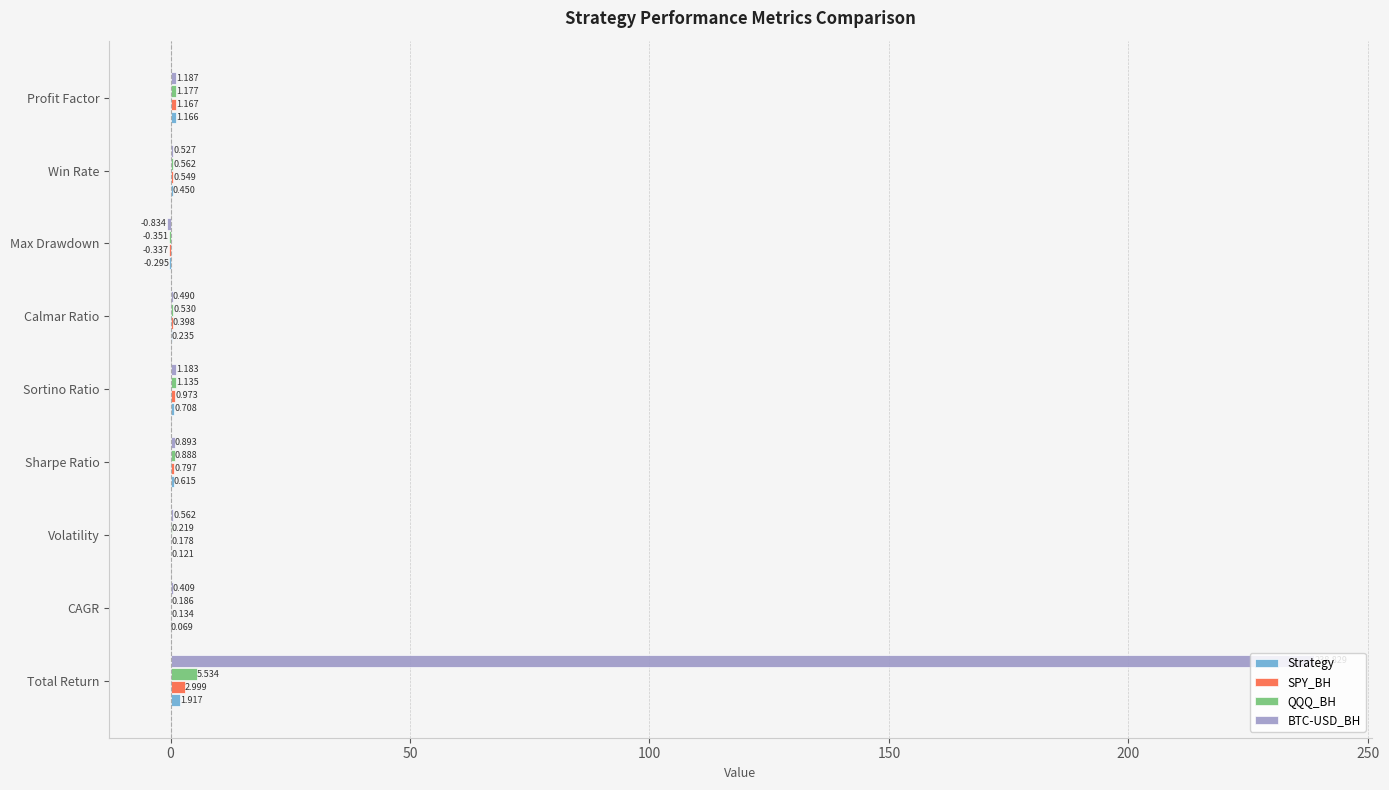

Between Sharpe Ratio and Win Rate, which series saw the biggest shift?

BTC-USD_BH